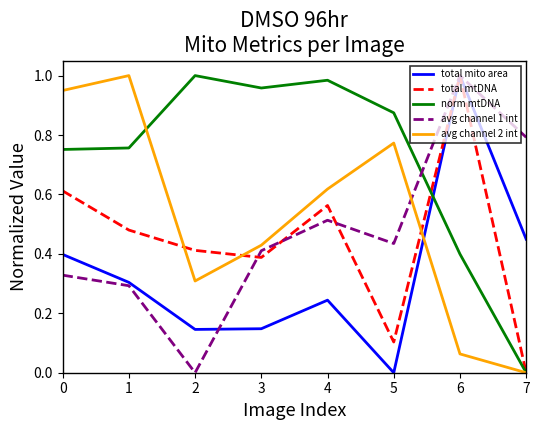

At which category is the sum across all series the highest?

6